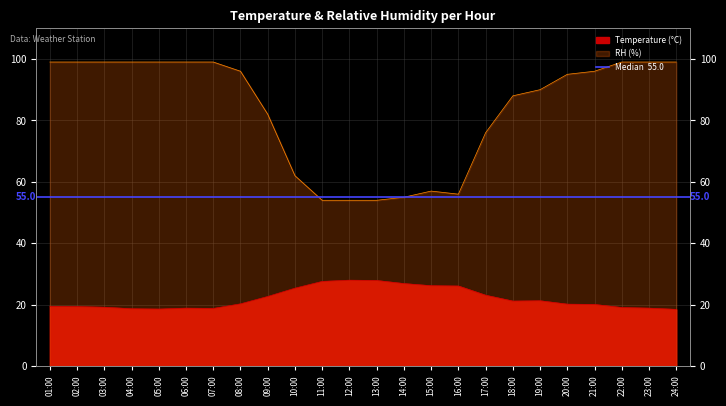

Which category has the highest value in the RH series?

01:00